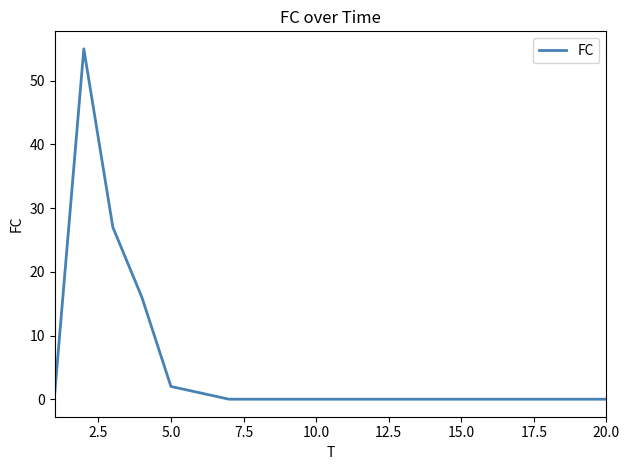

Does the chart display data point markers on the line(s)?

No